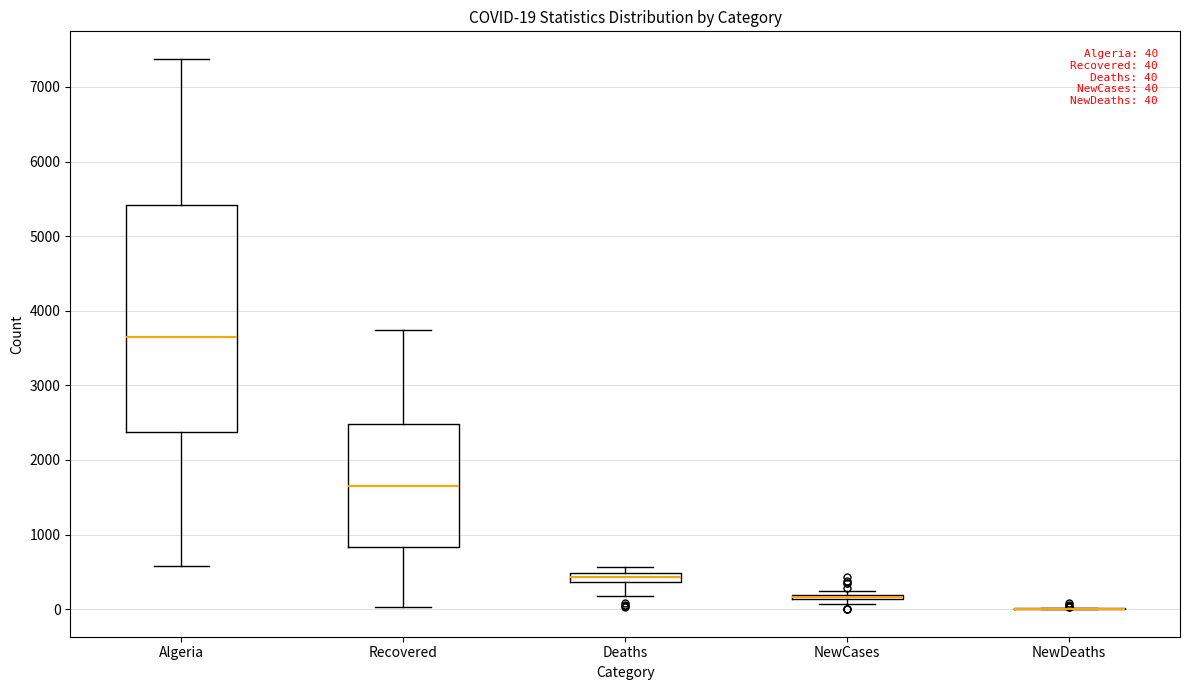

Comparing the boxes themselves (not the whiskers), which one is the tallest?

Algeria